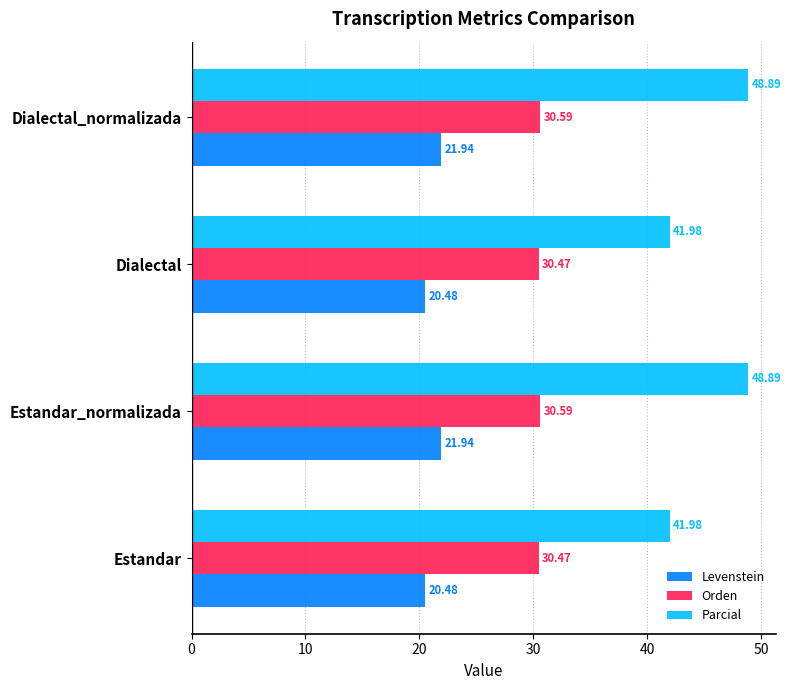

How many series are shown in this chart?

3